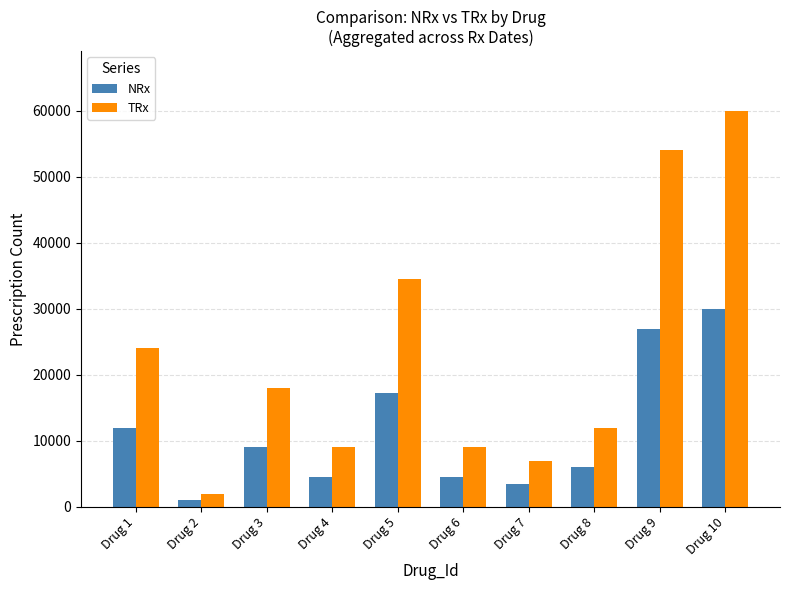

How many bars are there in total?

20